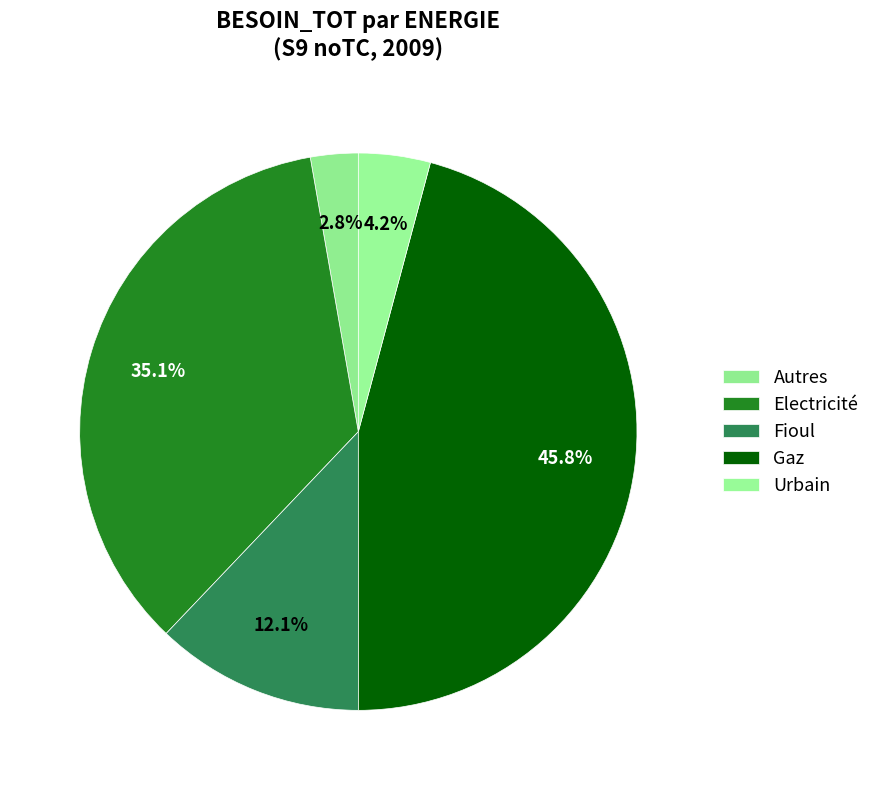

How many segments does this pie chart have?

5